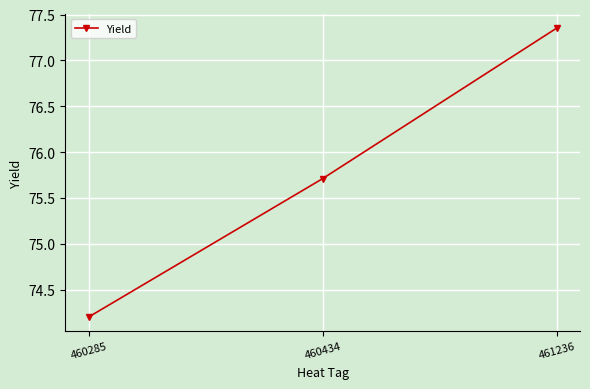

At which category does the chart reach its minimum across all series?

460285